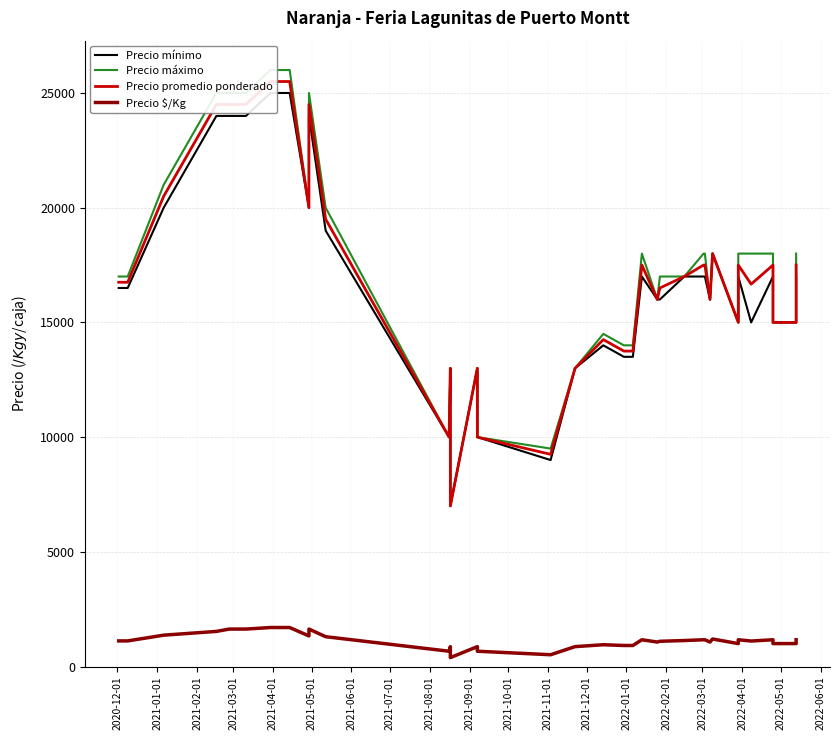

What is the maximum value shown in the chart?

26000